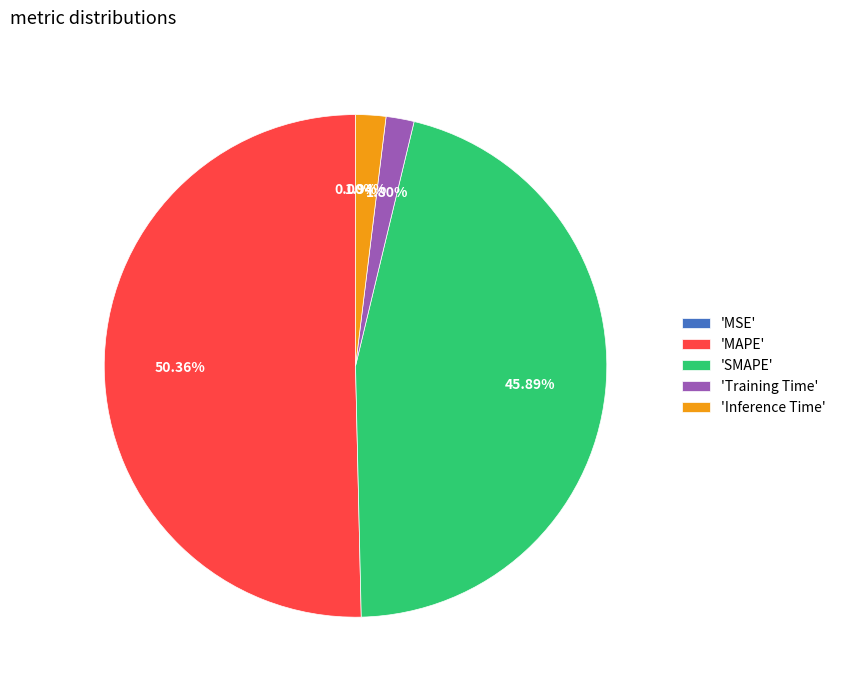

Is the sum of 'Training Time' and 'Inference Time' greater than half?

No